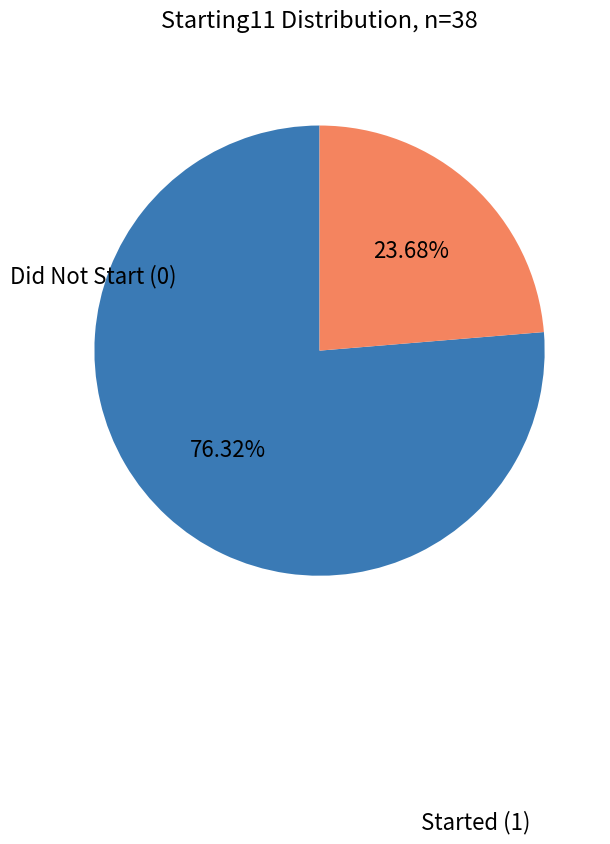

Count the number of slices in the pie.

2